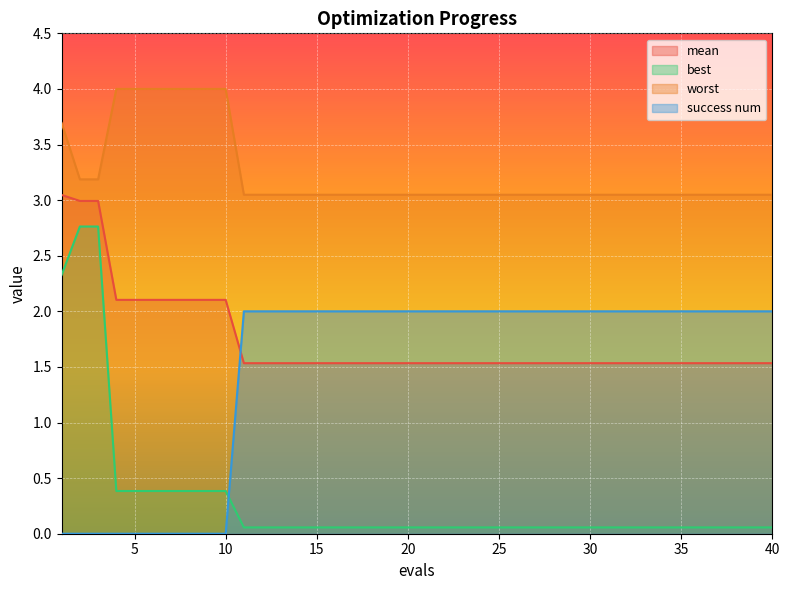

Which has a higher value, 19 or 6?

6